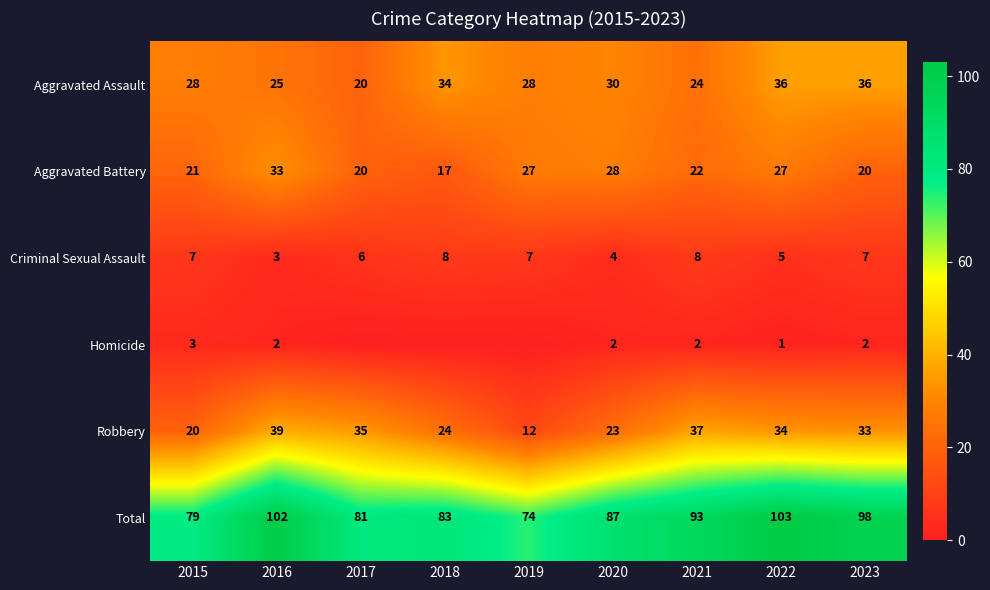

Is the value of Robbery at 2022 greater than the value of Total at 2023?

No